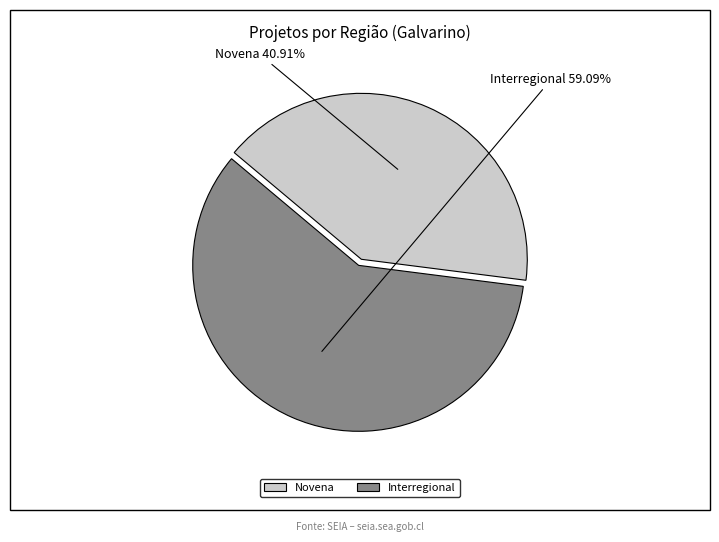

How many slices are in this pie chart?

2